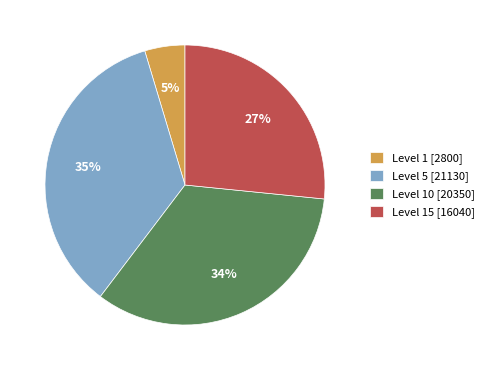

Is the sum of Level 5 [21130] and Level 1 [2800] greater than half?

No